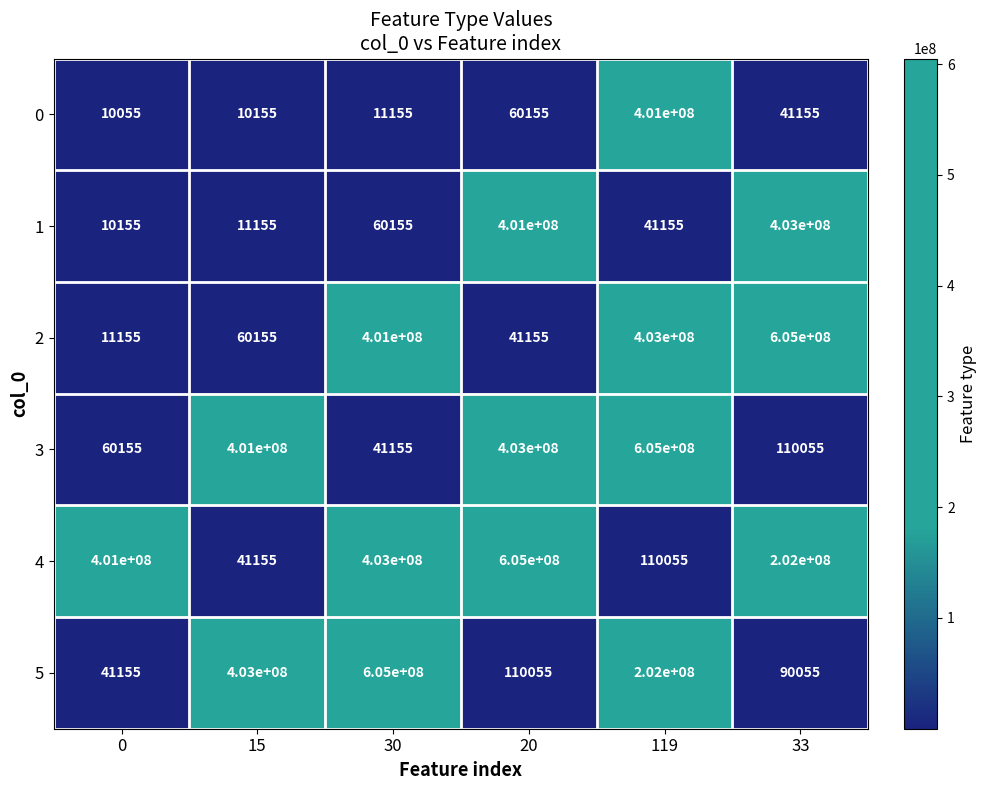

What is the difference between the 0 values at 0 and 30?

1100